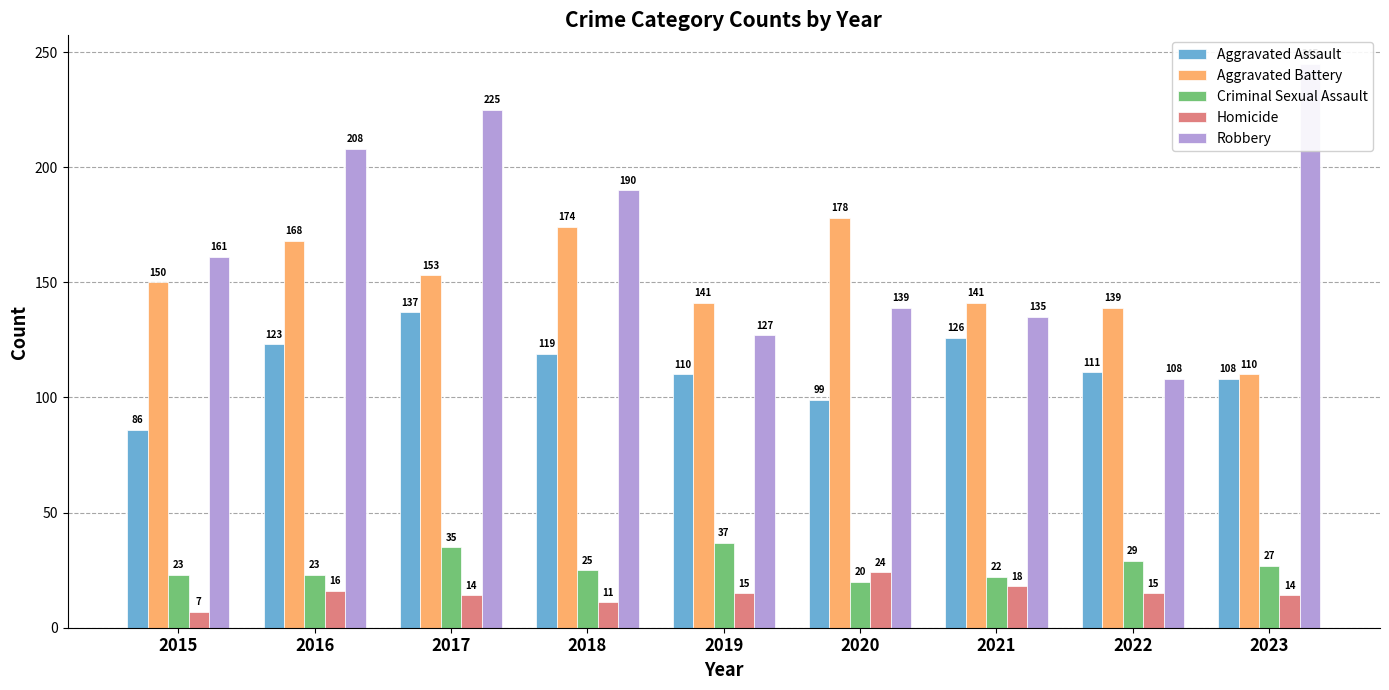

What are all the series names shown in the legend?

Aggravated Assault, Aggravated Battery, Criminal Sexual Assault, Homicide, Robbery